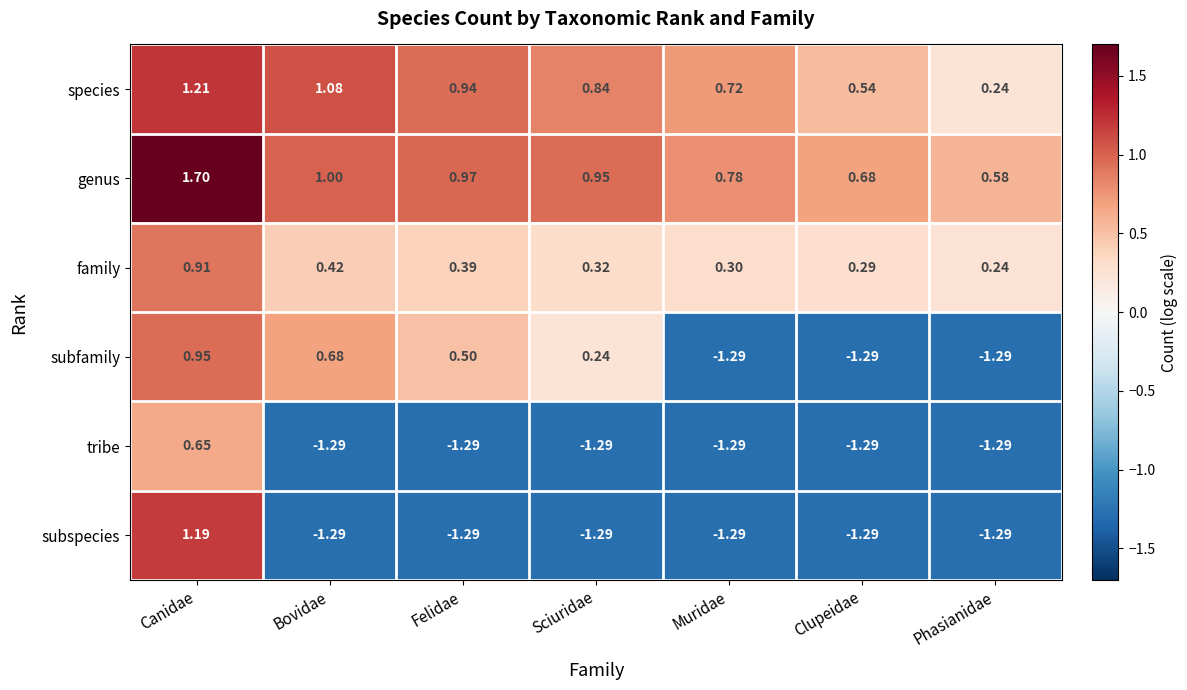

At which category is the sum across all series the highest?

Canidae